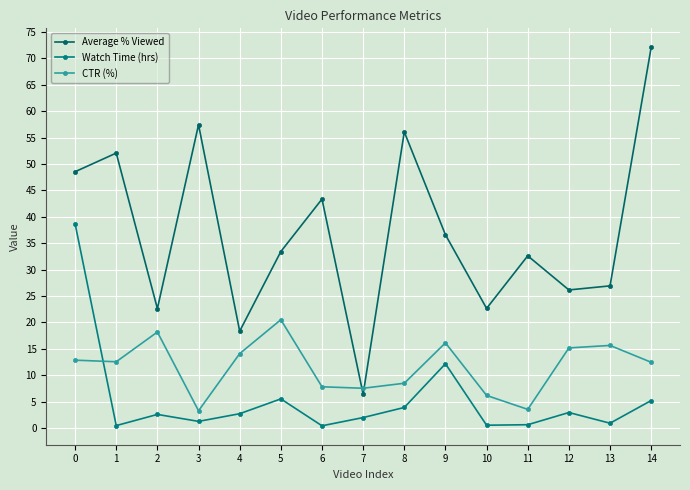

Which has a higher value, 10 or 11?

11